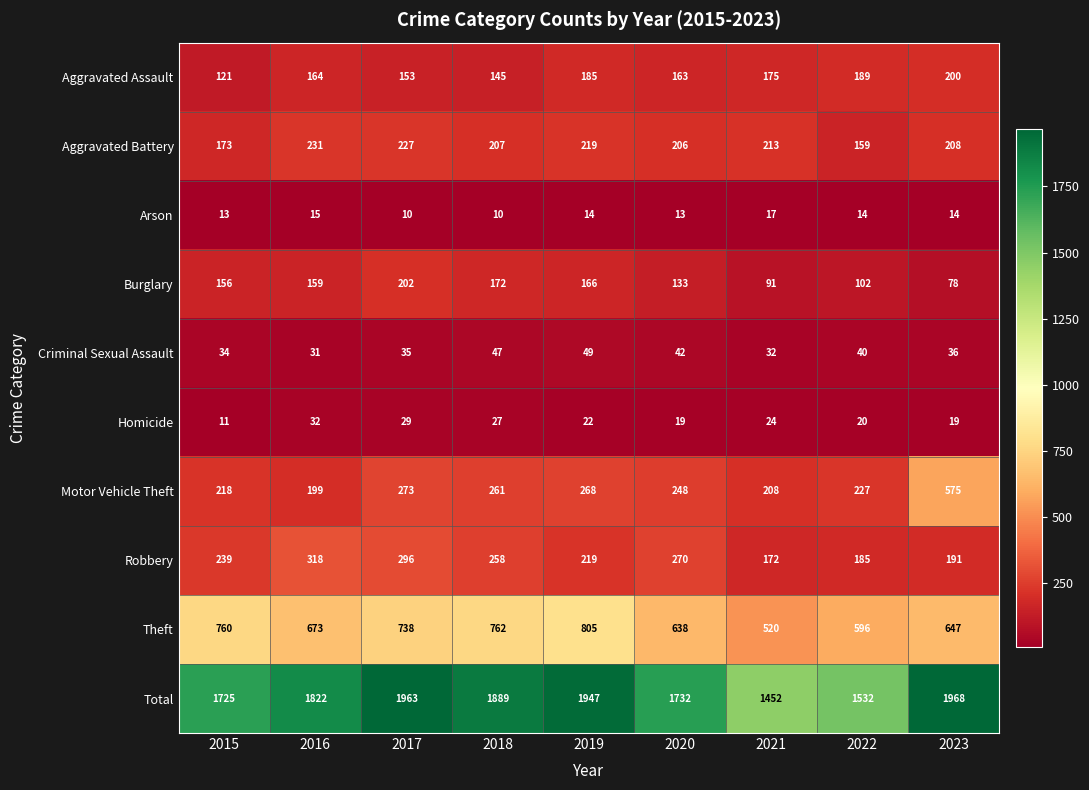

What is the minimum value shown in the chart?

10